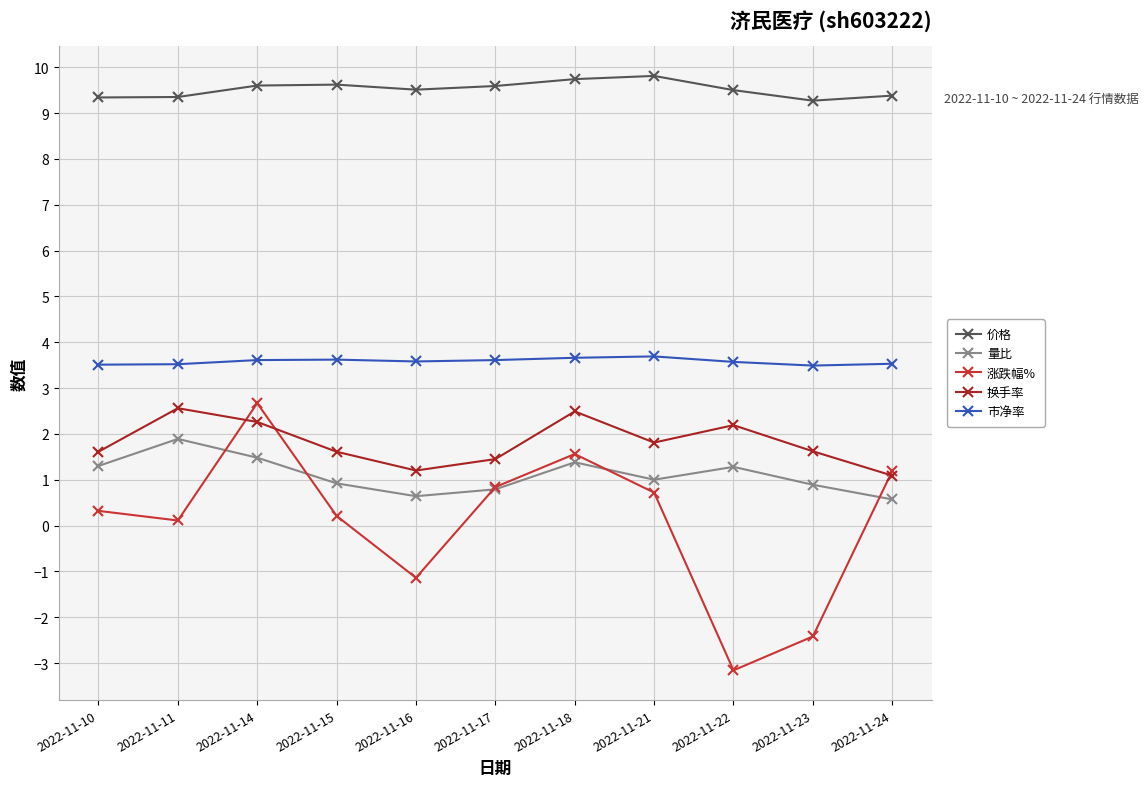

Is the value of 价格 at 2022-11-22 greater than the value of 换手率 at 2022-11-16?

Yes